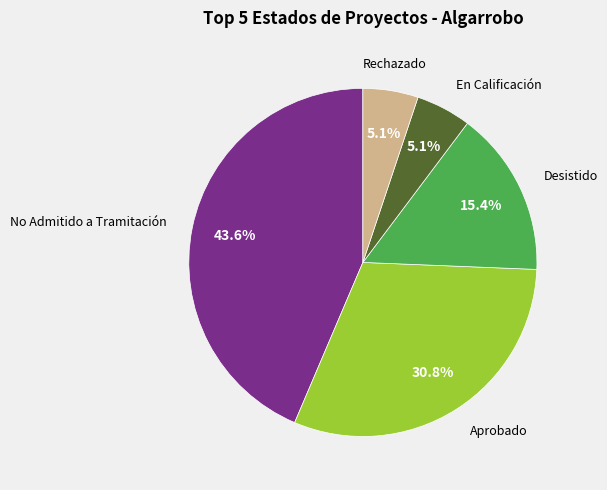

Does any single category account for the majority?

No